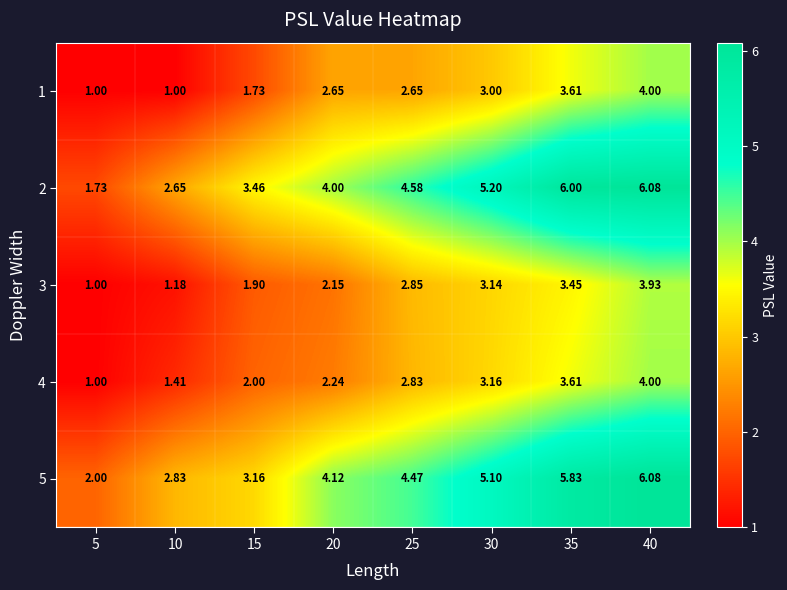

Is the value of 5 at 30 greater than the value of 1 at 5?

Yes